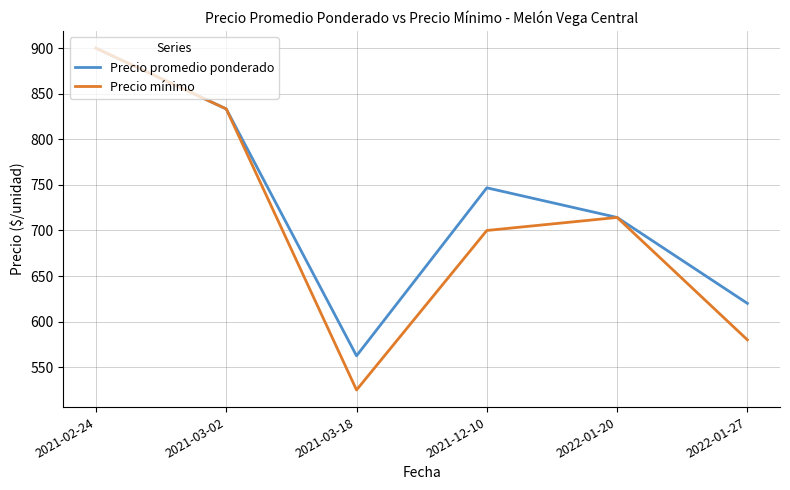

What is the maximum value shown in the chart?

900.0